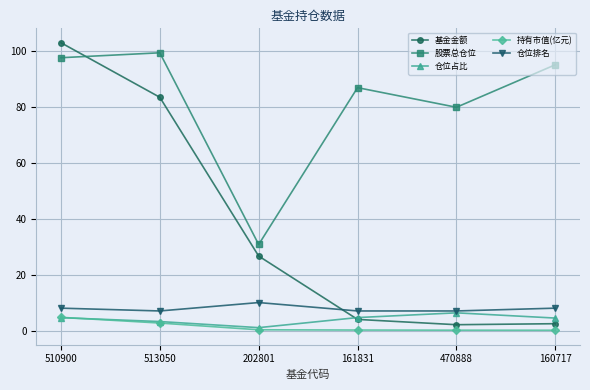

Does the chart display data point markers on the line(s)?

Yes